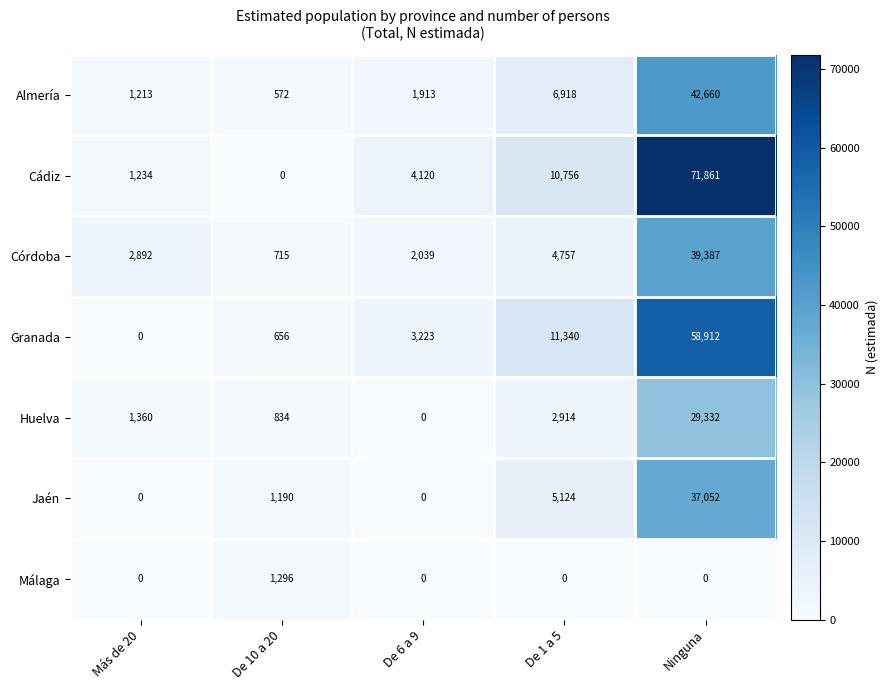

At which category is the sum across all series the highest?

Ninguna